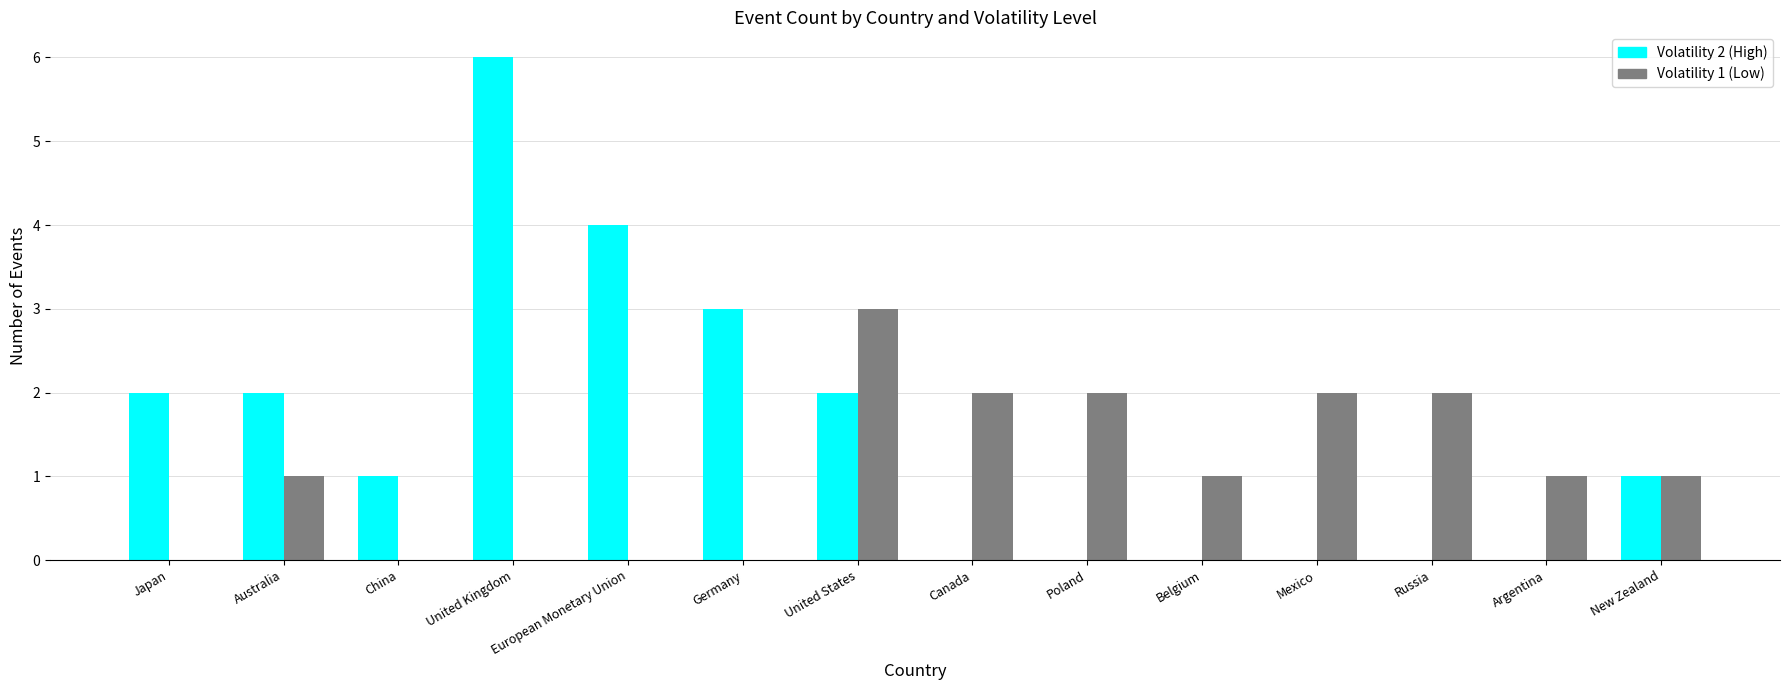

How many series are shown in this chart?

2